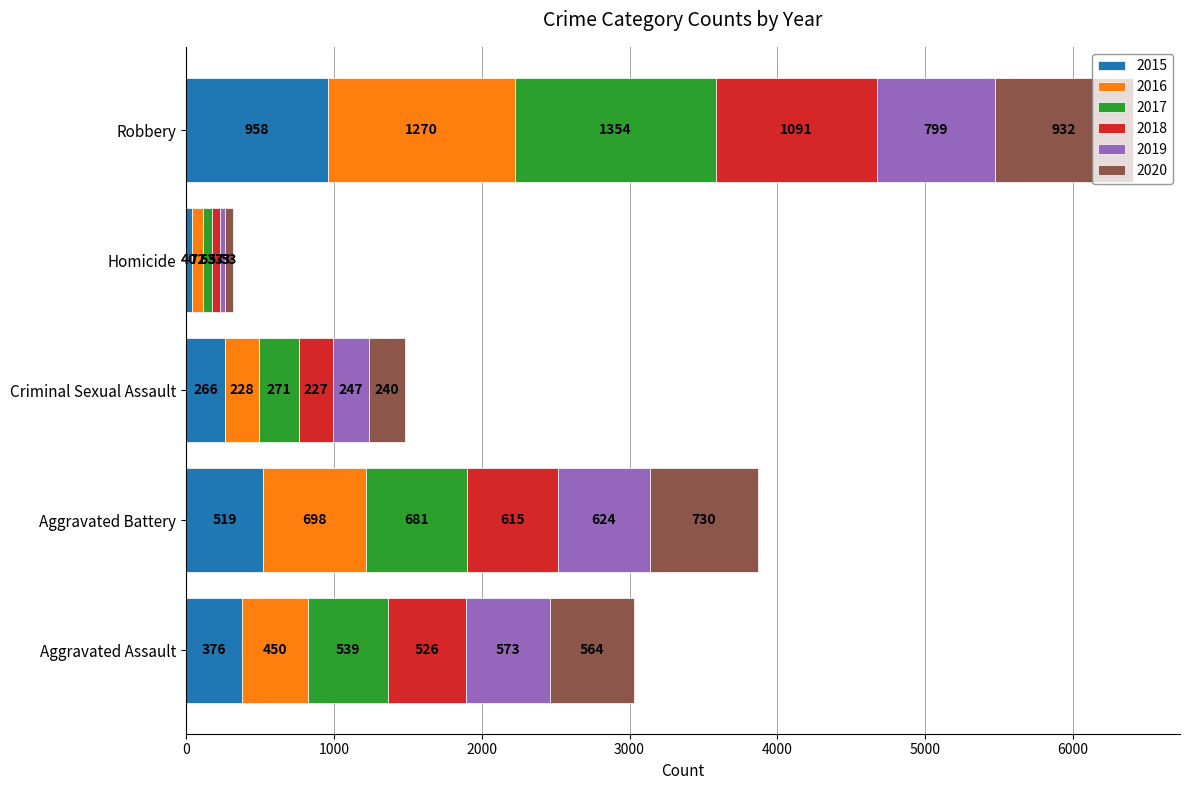

At which category is the sum across all series the highest?

Robbery